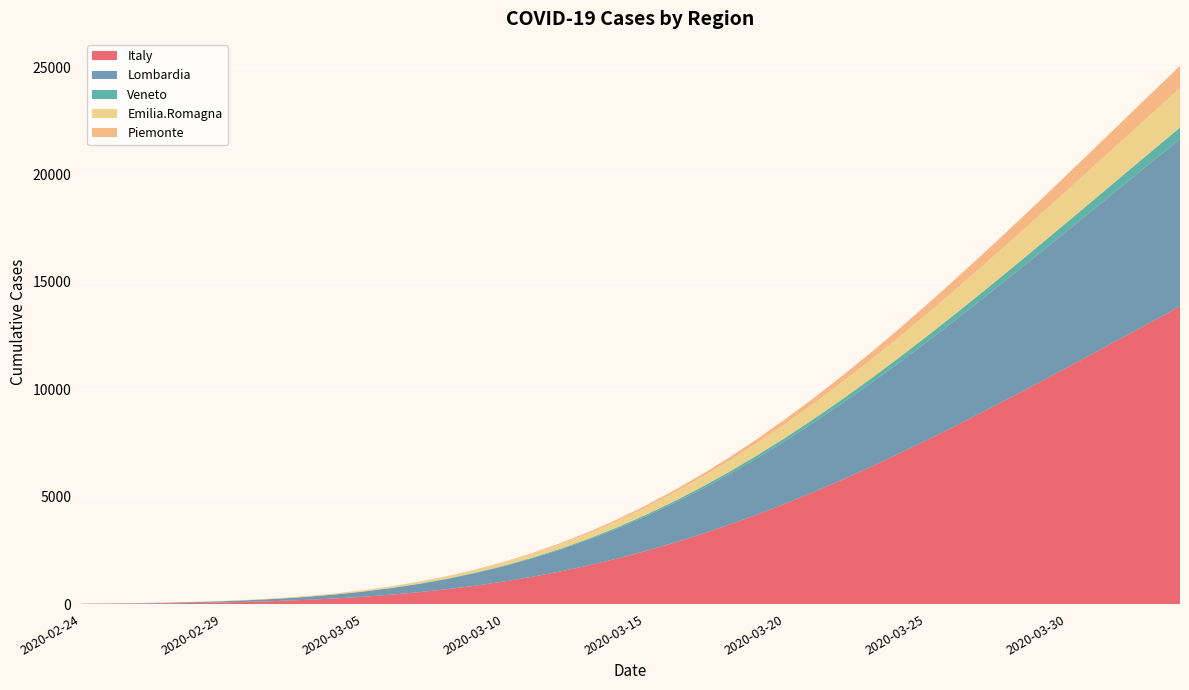

Reading right to left, extract all data points from this chart.

Italy: 13856.4	13146.3	12434.9	11724.6	11017.5	10316.2	9623.2	8941.0	8272.1	7619.3	6984.9	6371.4	5781.3	5216.6	4679.4	4171.5	3694.2	3248.8	2836.1	2456.6	2110.5	1797.3	1516.6	1267.3	1048.2	857.5	693.5	554.0	437.0	340.0	260.7	196.9	146.4	107.0	76.8	54.0	37.3	25.2	16.6	10.7
Lombardia: 7790.0	7439.4	7084.4	6726.0	6365.4	6003.6	5642.0	5281.9	4924.7	4571.9	4224.9	3885.3	3554.6	3234.2	2925.6	2630.1	2349.0	2083.3	1834.1	1602.1	1387.7	1191.5	1013.4	853.4	711.0	585.8	476.9	383.4	304.0	237.7	183.0	138.7	103.3	75.6	54.2	38.1	26.2	17.6	11.6	7.4
Veneto: 537.4	502.5	468.4	435.0	402.5	371.1	340.6	311.4	283.4	256.8	231.4	207.6	185.1	164.2	144.8	126.8	110.4	95.4	81.9	69.7	58.9	49.4	41.0	33.7	27.5	22.2	17.7	14.0	10.9	8.4	6.4	4.8	3.5	2.6	1.9	1.3	0.9	0.6	0.4	0.3
Emilia.Romagna: 1838.3	1749.5	1660.0	1570.3	1480.5	1391.1	1302.2	1214.3	1127.6	1042.5	959.4	878.6	800.5	725.2	653.3	584.8	520.1	459.4	402.8	350.4	302.4	258.6	219.2	184.0	152.8	125.5	102.0	81.8	64.8	50.6	38.9	29.5	22.0	16.1	11.6	8.2	5.6	3.8	2.5	1.6
Piemonte: 1033.7	956.6	881.5	808.5	737.9	670.1	605.2	543.5	485.2	430.3	379.1	331.6	287.9	248.0	211.8	179.3	150.4	124.9	102.7	83.5	67.1	53.2	41.7	32.2	24.5	18.4	13.6	9.9	7.0	4.9	3.4	2.3	1.5	0.9	0.6	0.4	0.2	0.1	0.1	0.0